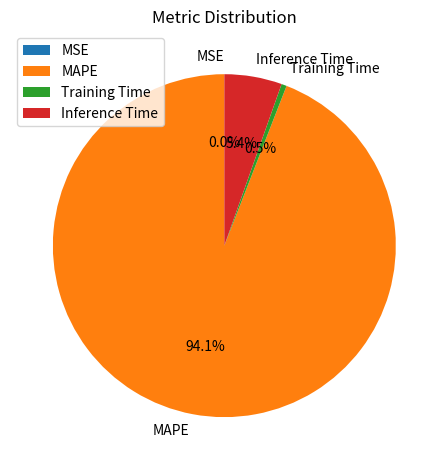

Between Inference Time and Training Time, which is larger?

Inference Time